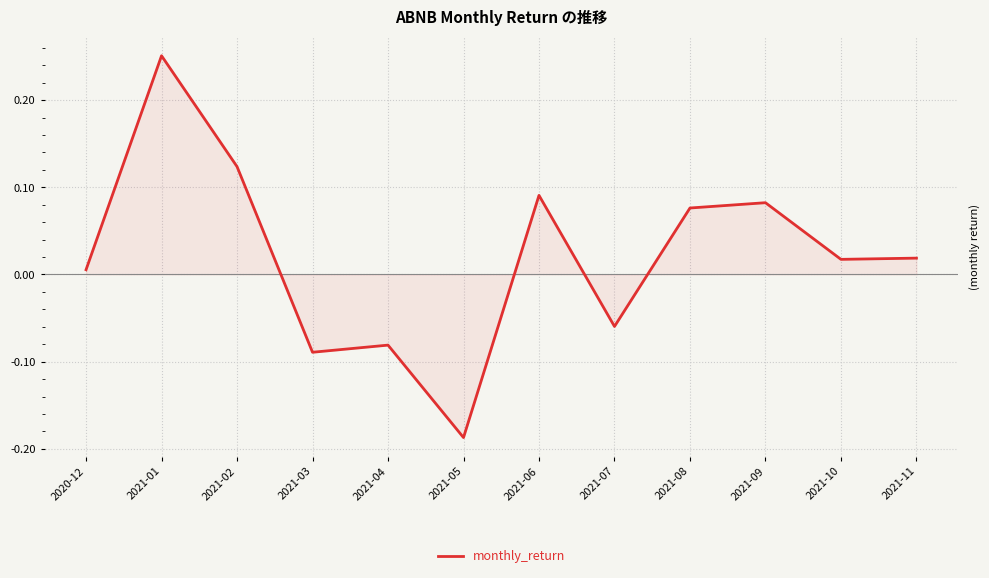

Which label corresponds to the largest value in the chart?

2021-01